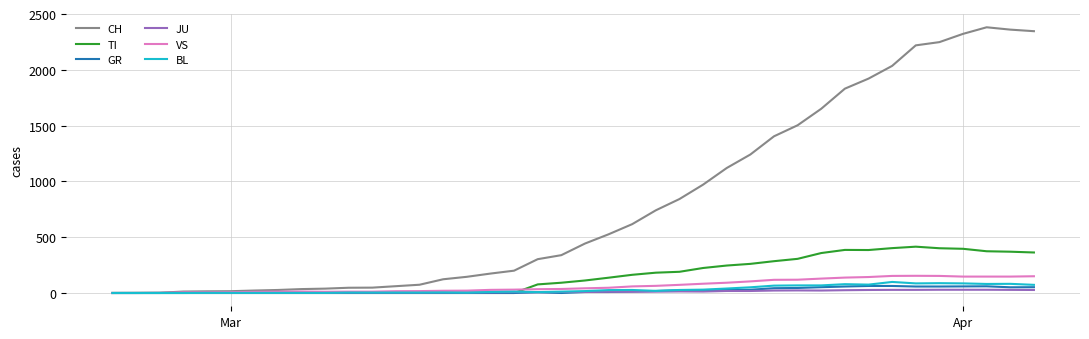

What is the greatest value displayed?

2381